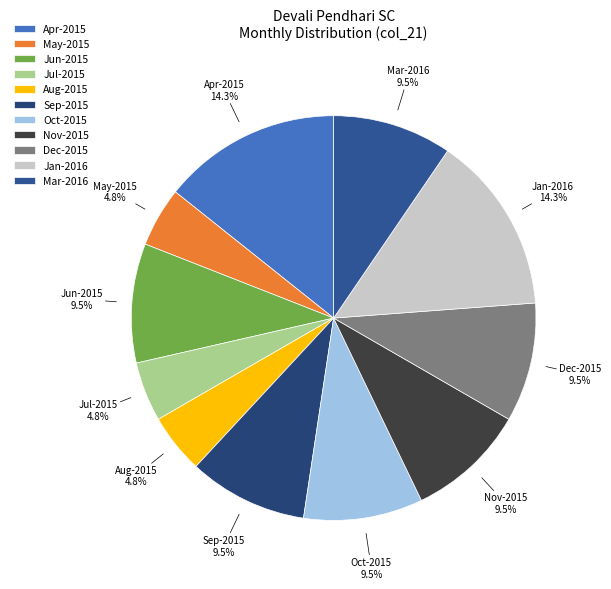

What portion of the pie excludes Oct-2015?

90.5%